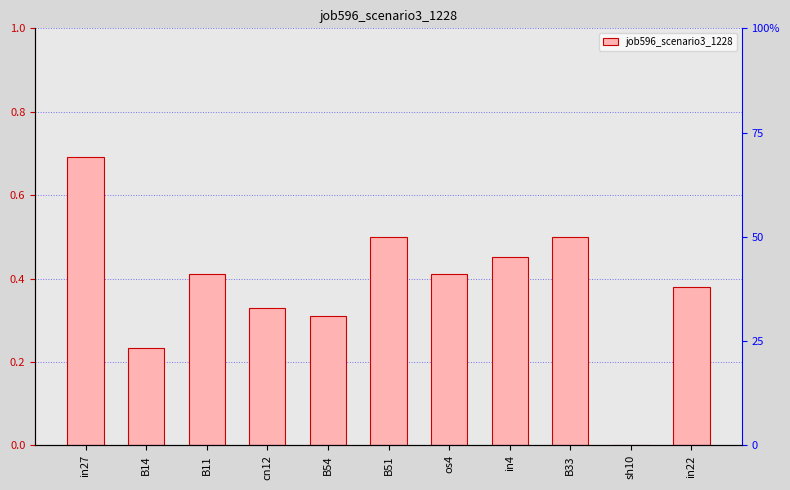

Reading right to left, list all the values displayed in this chart.

0.4	0.0	0.5	0.5	0.4	0.5	0.3	0.3	0.4	0.2	0.7